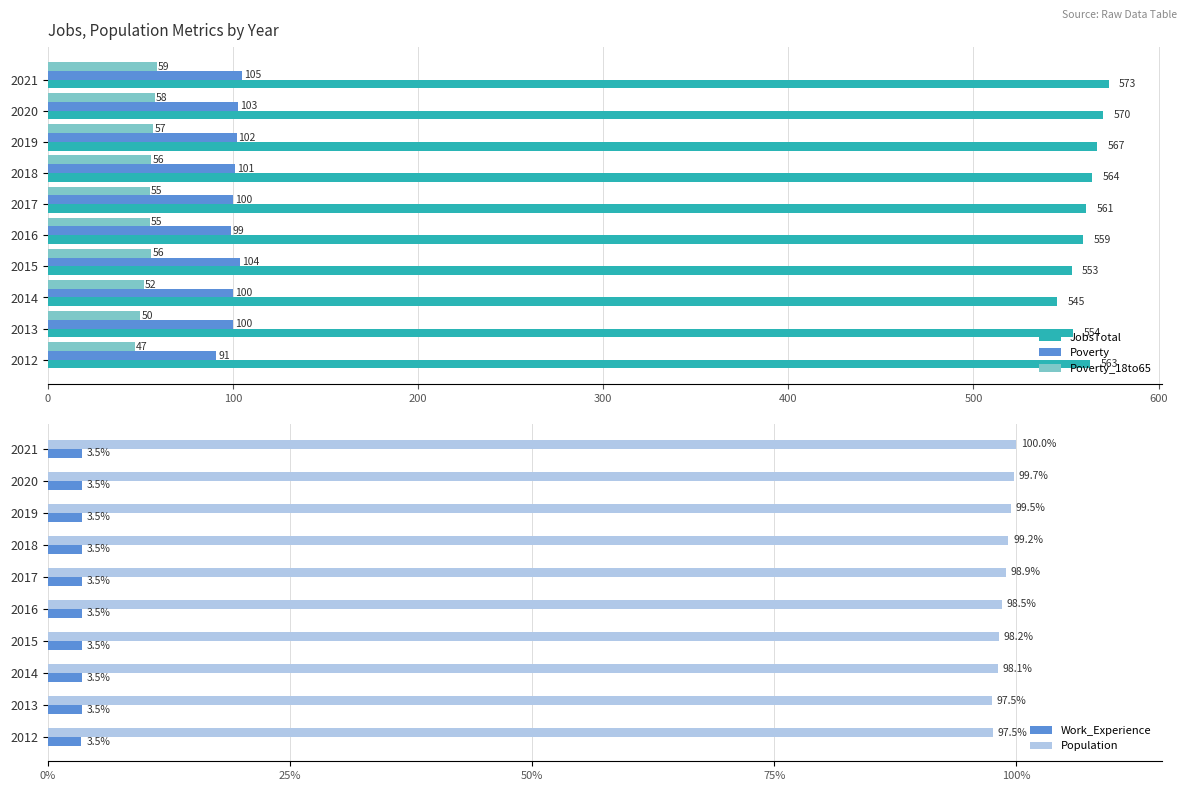

The Population series shows 98.1 at 2014. True or false?

True